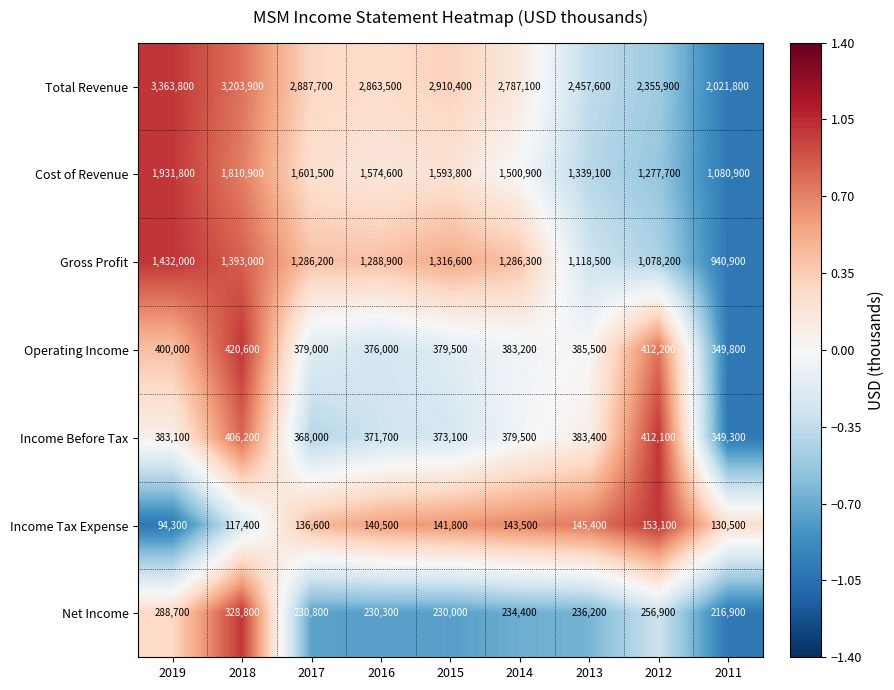

What is the minimum value shown in the chart?

94300